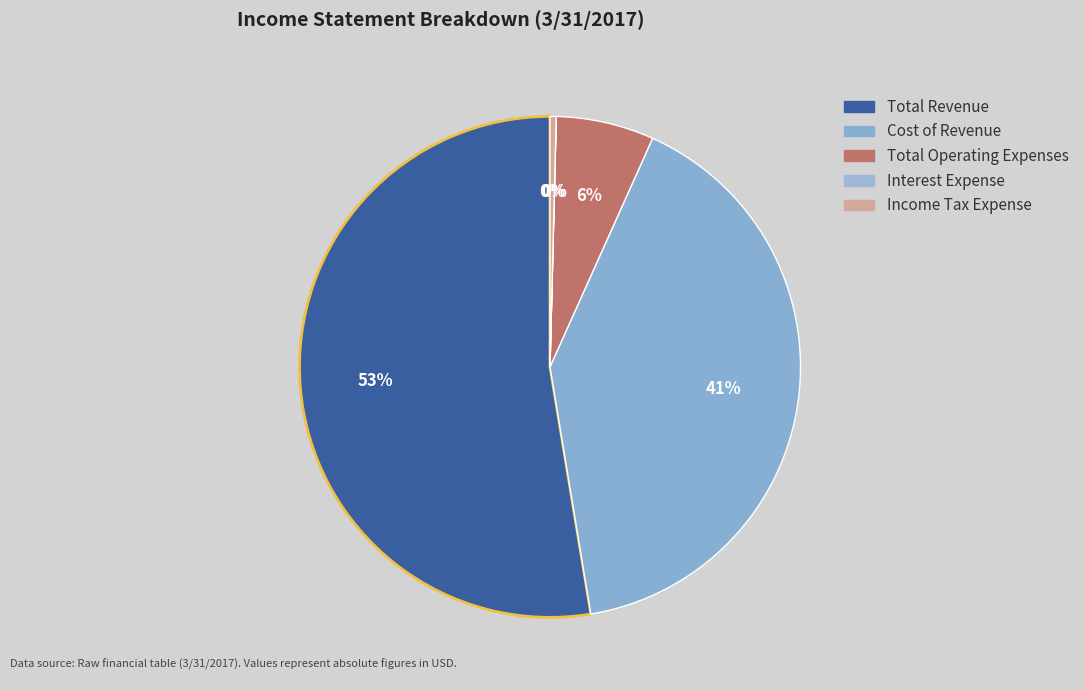

Is there any slice that represents more than half of the pie?

Yes